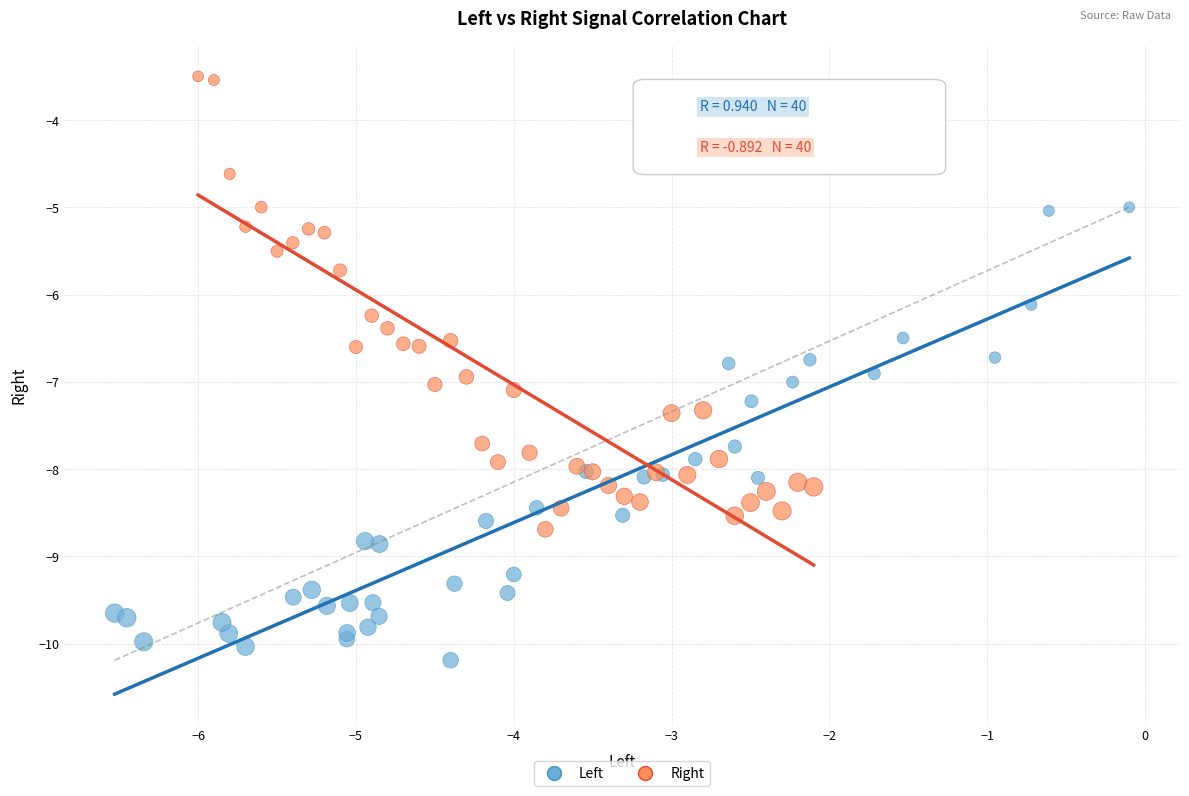

Which series contains the highest Y value?

Right